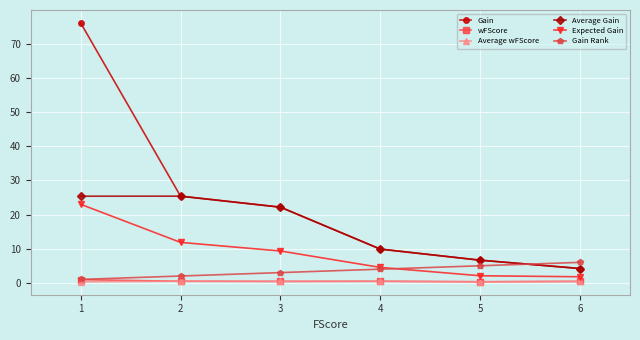

Is the value of Average Gain at 2 greater than the value of Gain Rank at 5?

Yes